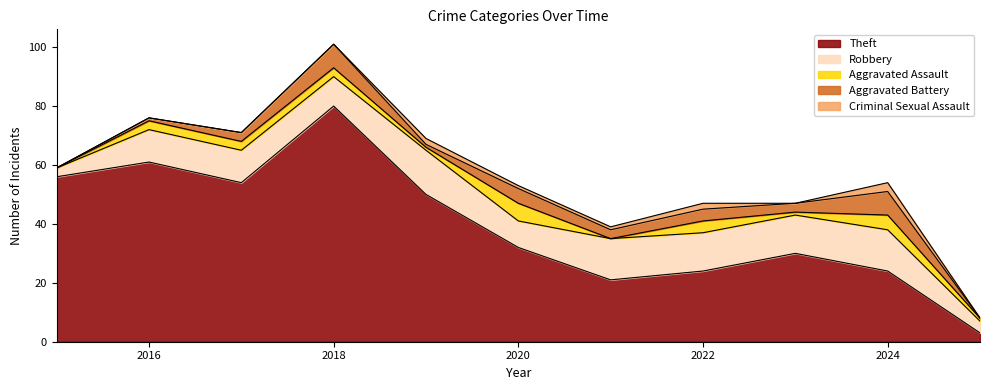

List the labels in order of Criminal Sexual Assault value, largest first.

2024, 2019, 2022, 2020, 2021, 2015, 2016, 2017, 2018, 2023, 2025